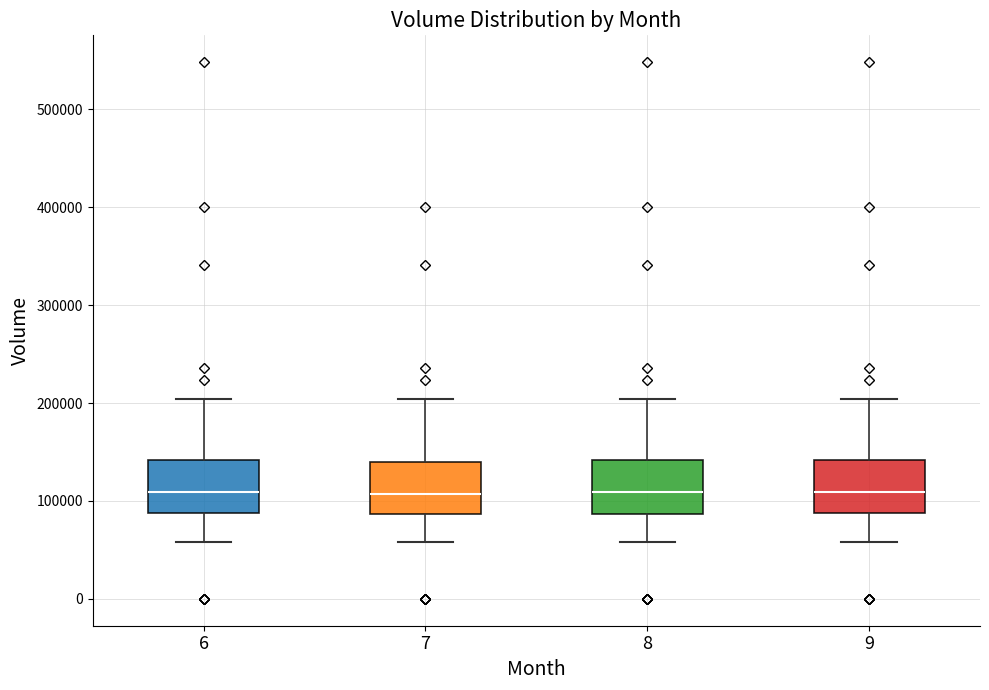

Where is the lower edge of the box at x = 7 on the y-axis? The values are not printed on the chart, so give them approximately, as read against the axis.

90000